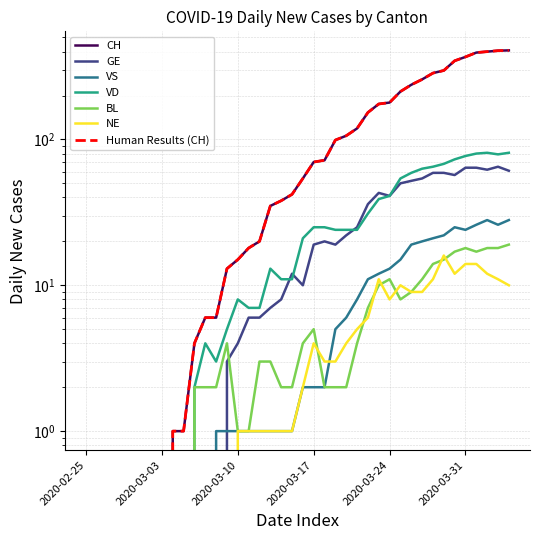

How many distinct data groups are displayed?

6